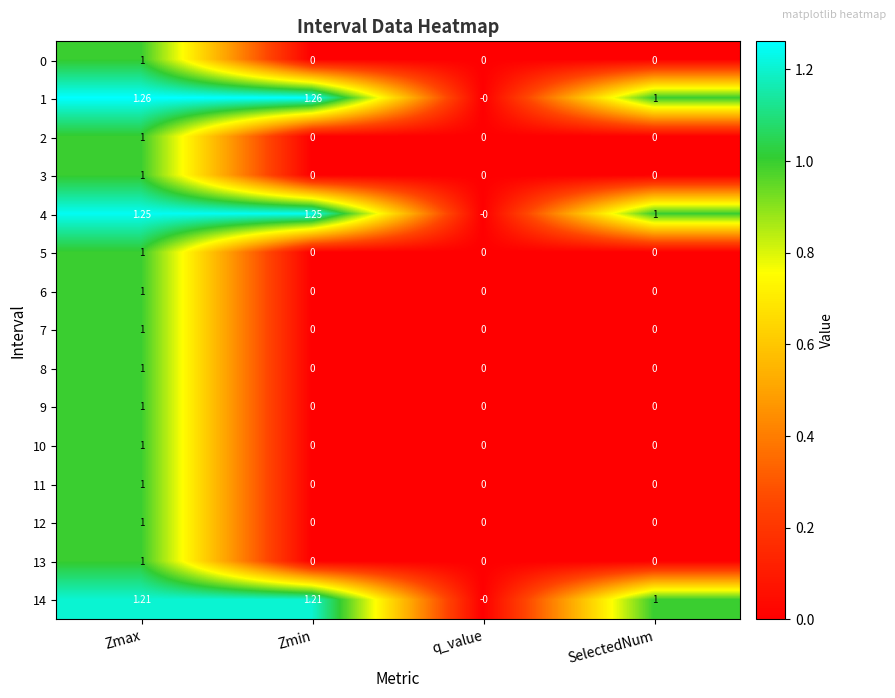

How many positive values does the 1 series have?

3